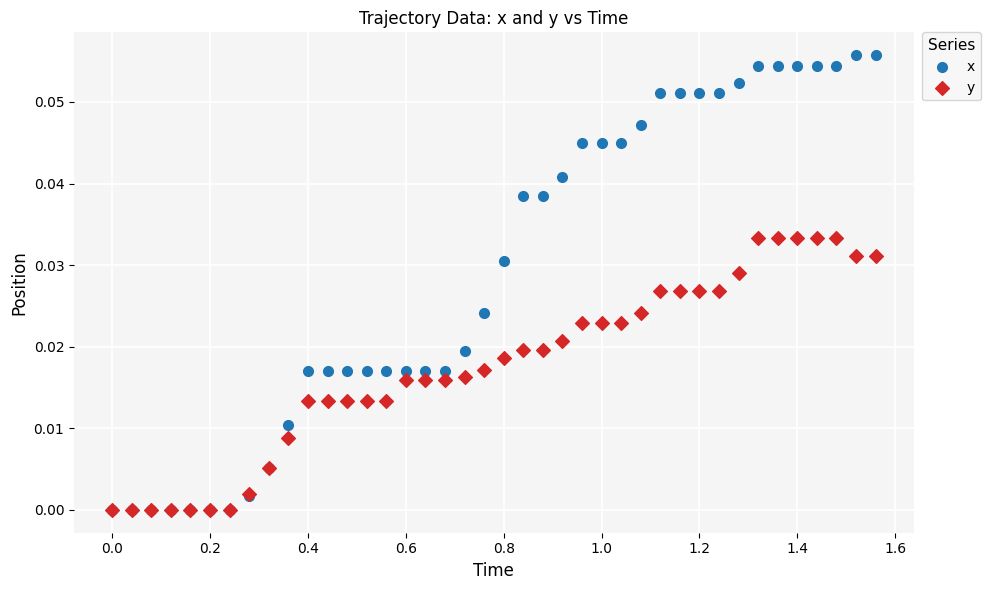

What are all the series names shown in the legend?

x, y